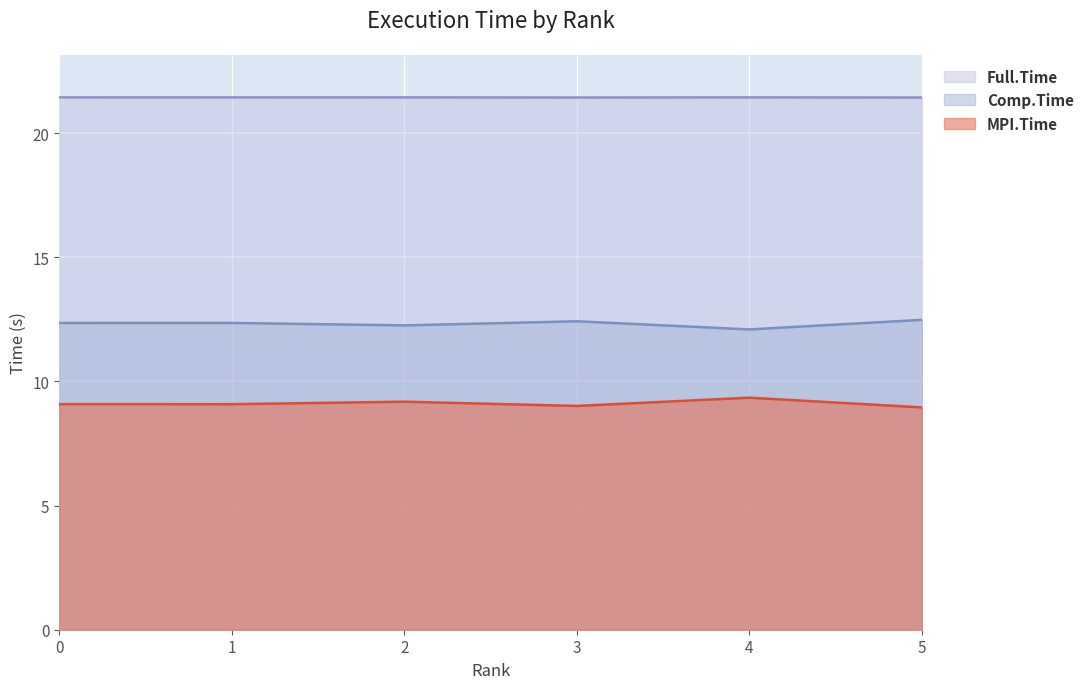

The Full.Time series shows 9.4 at 3. True or false?

False